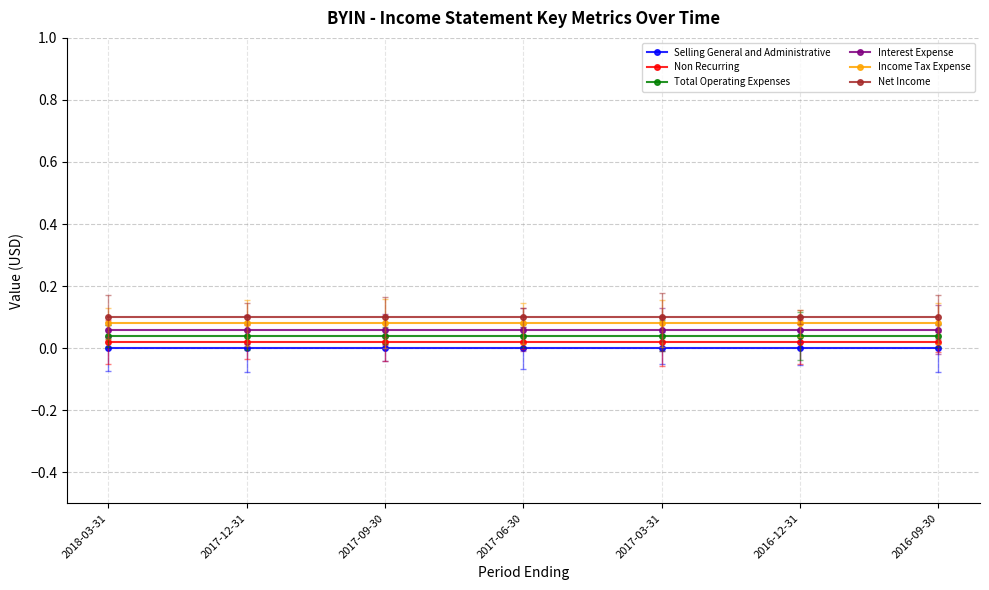

True or false: Interest Expense and Net Income cross at least once.

False